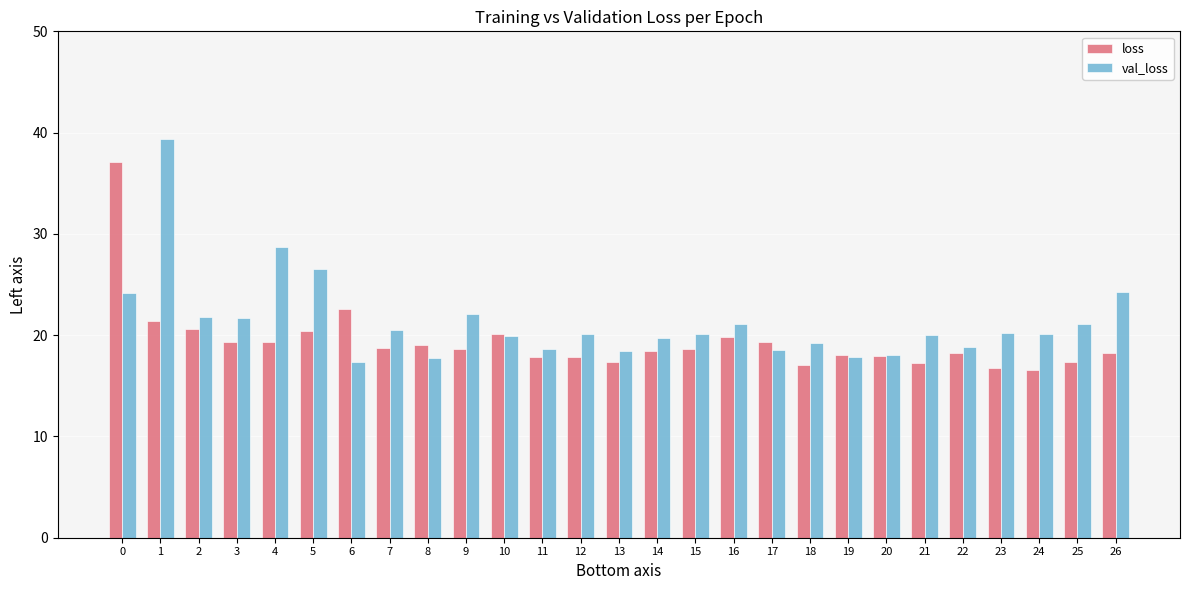

Which series changed the most between 1 and 23?

val_loss